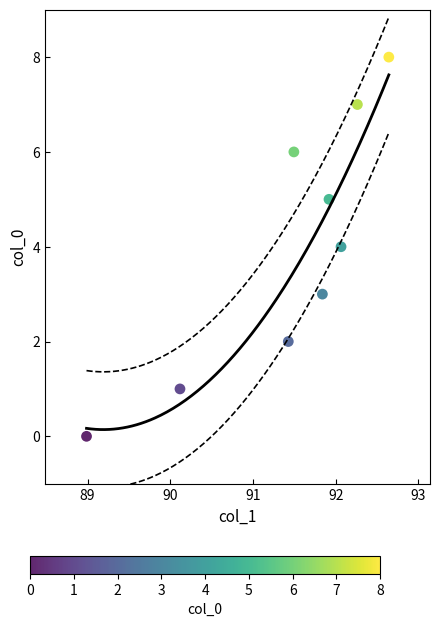

What is the average Y value?

4